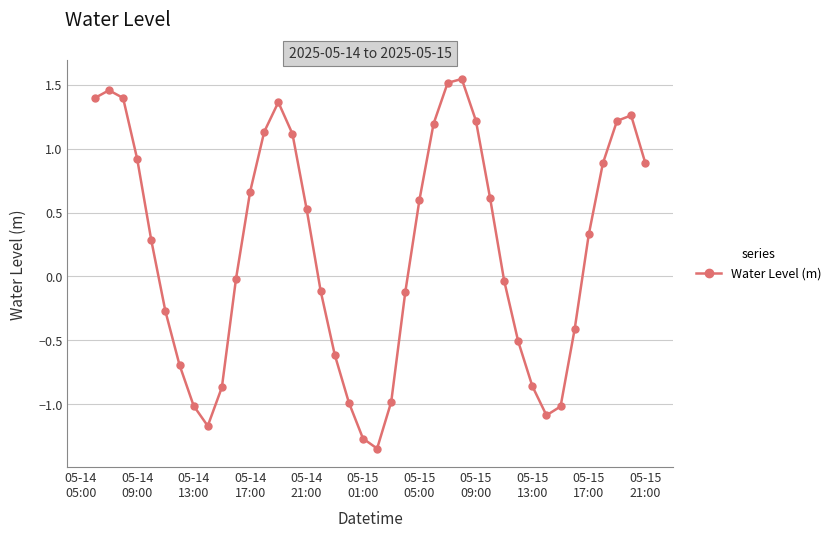

What is the difference between the maximum and minimum values?

2.9